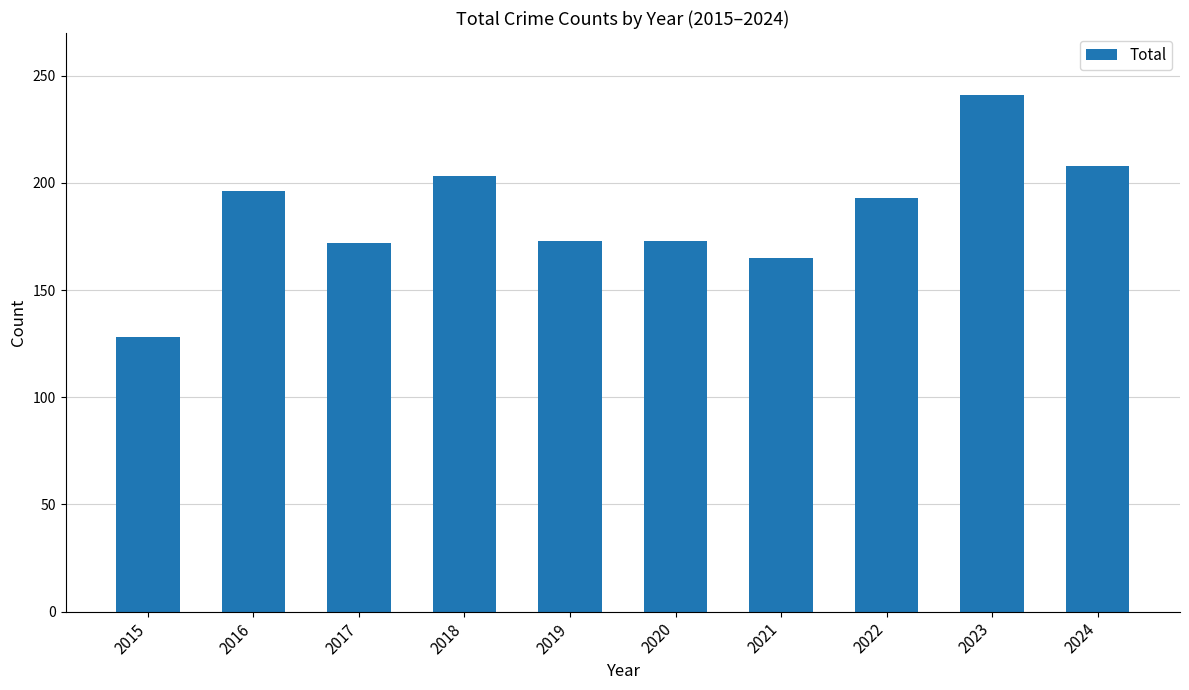

Which category has the lowest value across all series?

2015